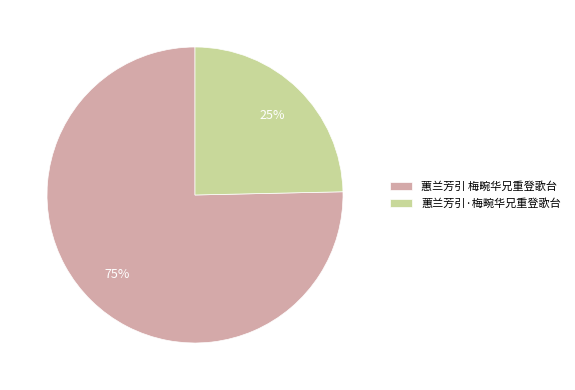

Which slice is the largest?

蕙兰芳引 梅畹华兄重登歌台